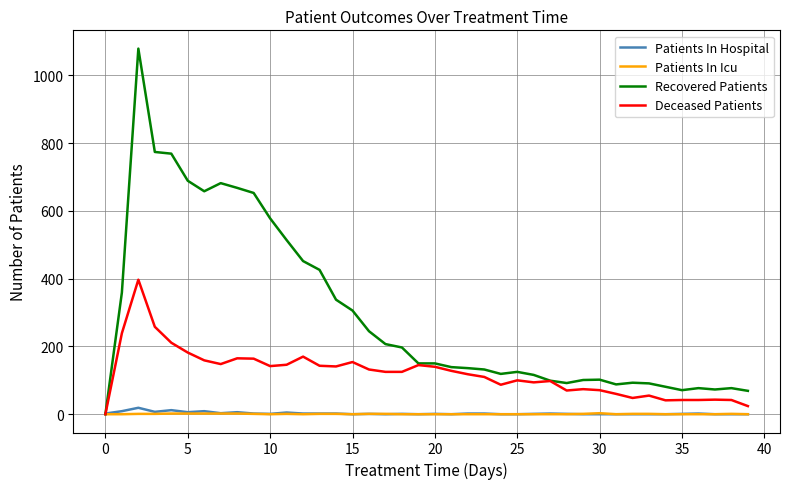

Which series has the largest range (max minus min)?

Recovered Patients